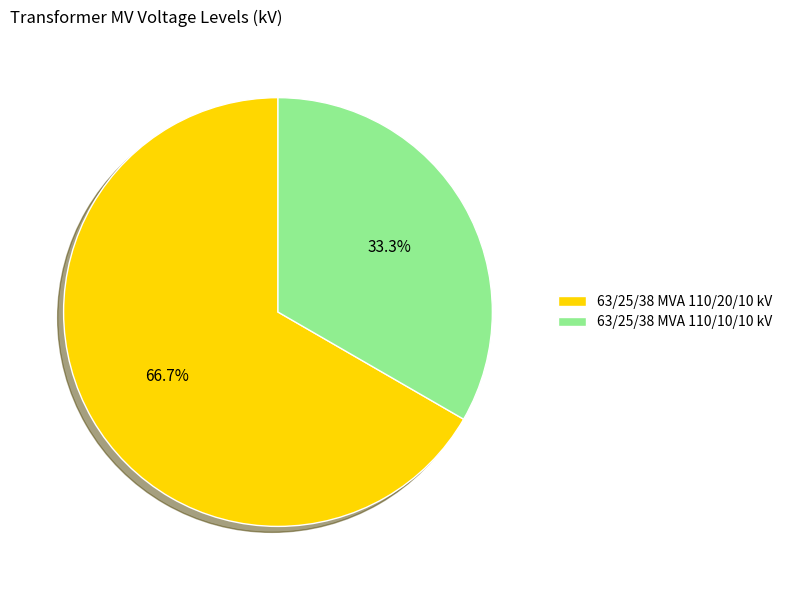

Which slice represents more than half of the pie?

63/25/38 MVA 110/20/10 kV